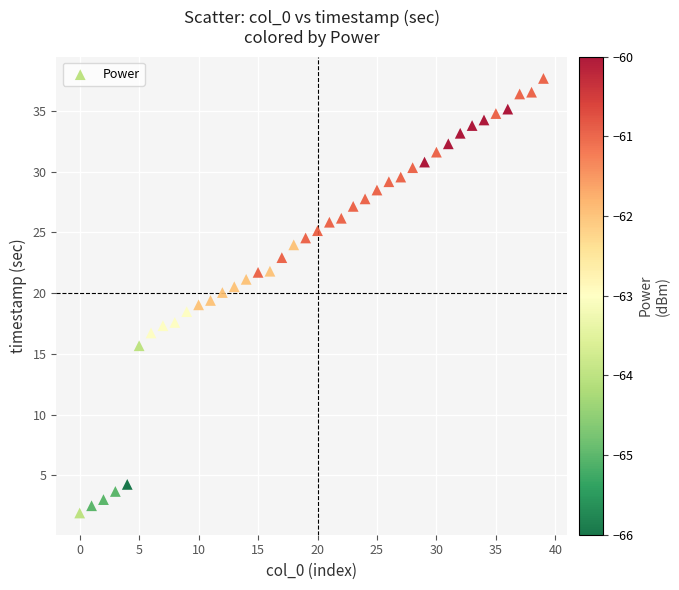

What is the range of Y values (max minus min)?

35.8